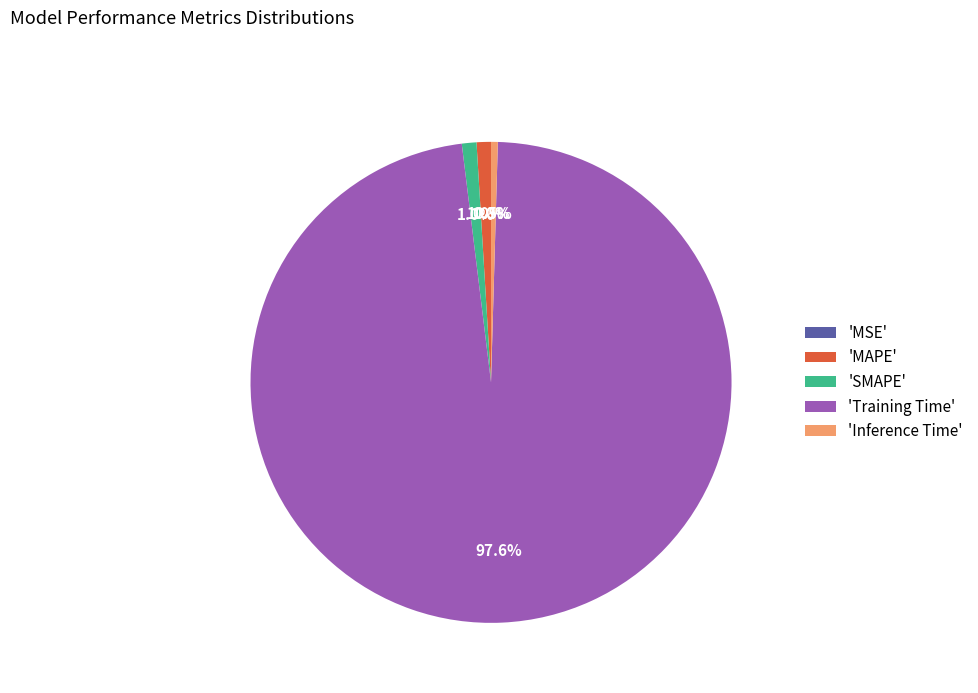

Do 'Inference Time' and 'SMAPE' together represent more than half of the pie?

No